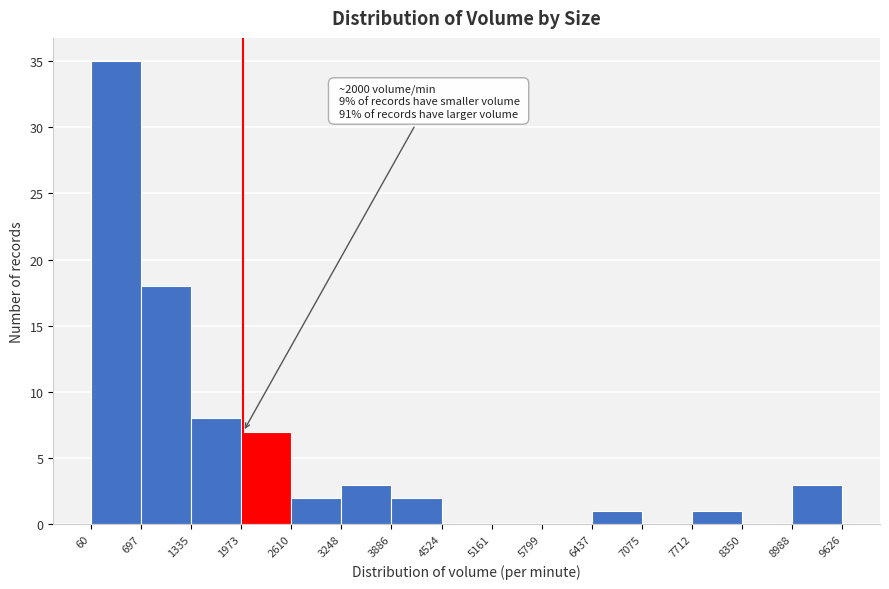

Which range on the x-axis has the tallest bar?

60 to 697